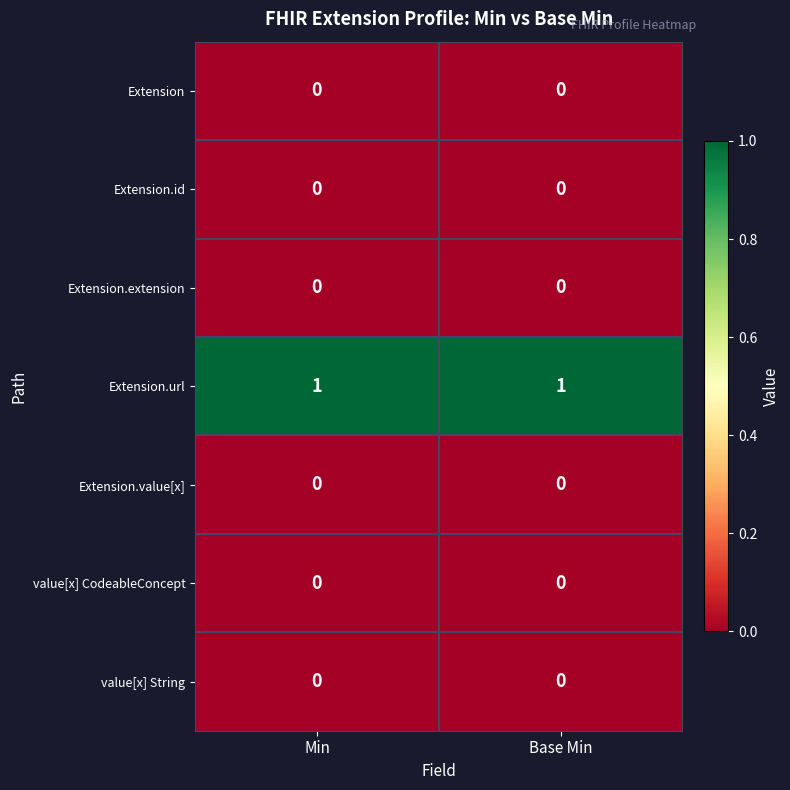

The Extension.extension series shows 0 at Min. True or false?

True